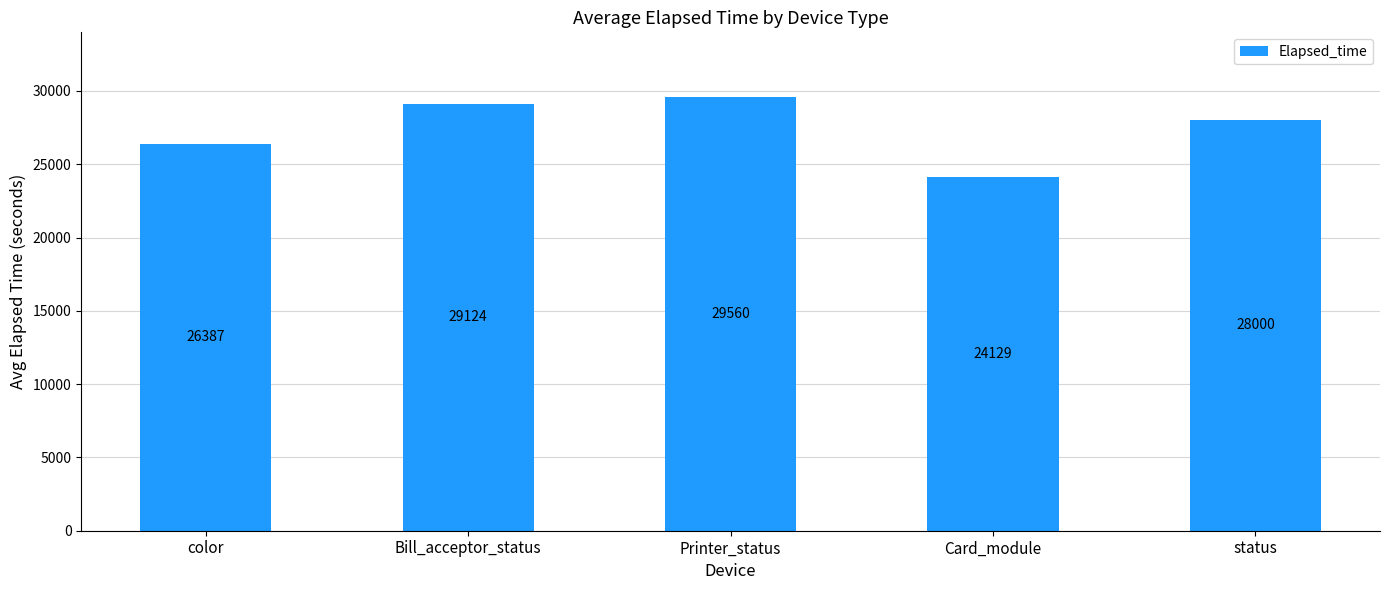

How many distinct data groups are displayed?

1